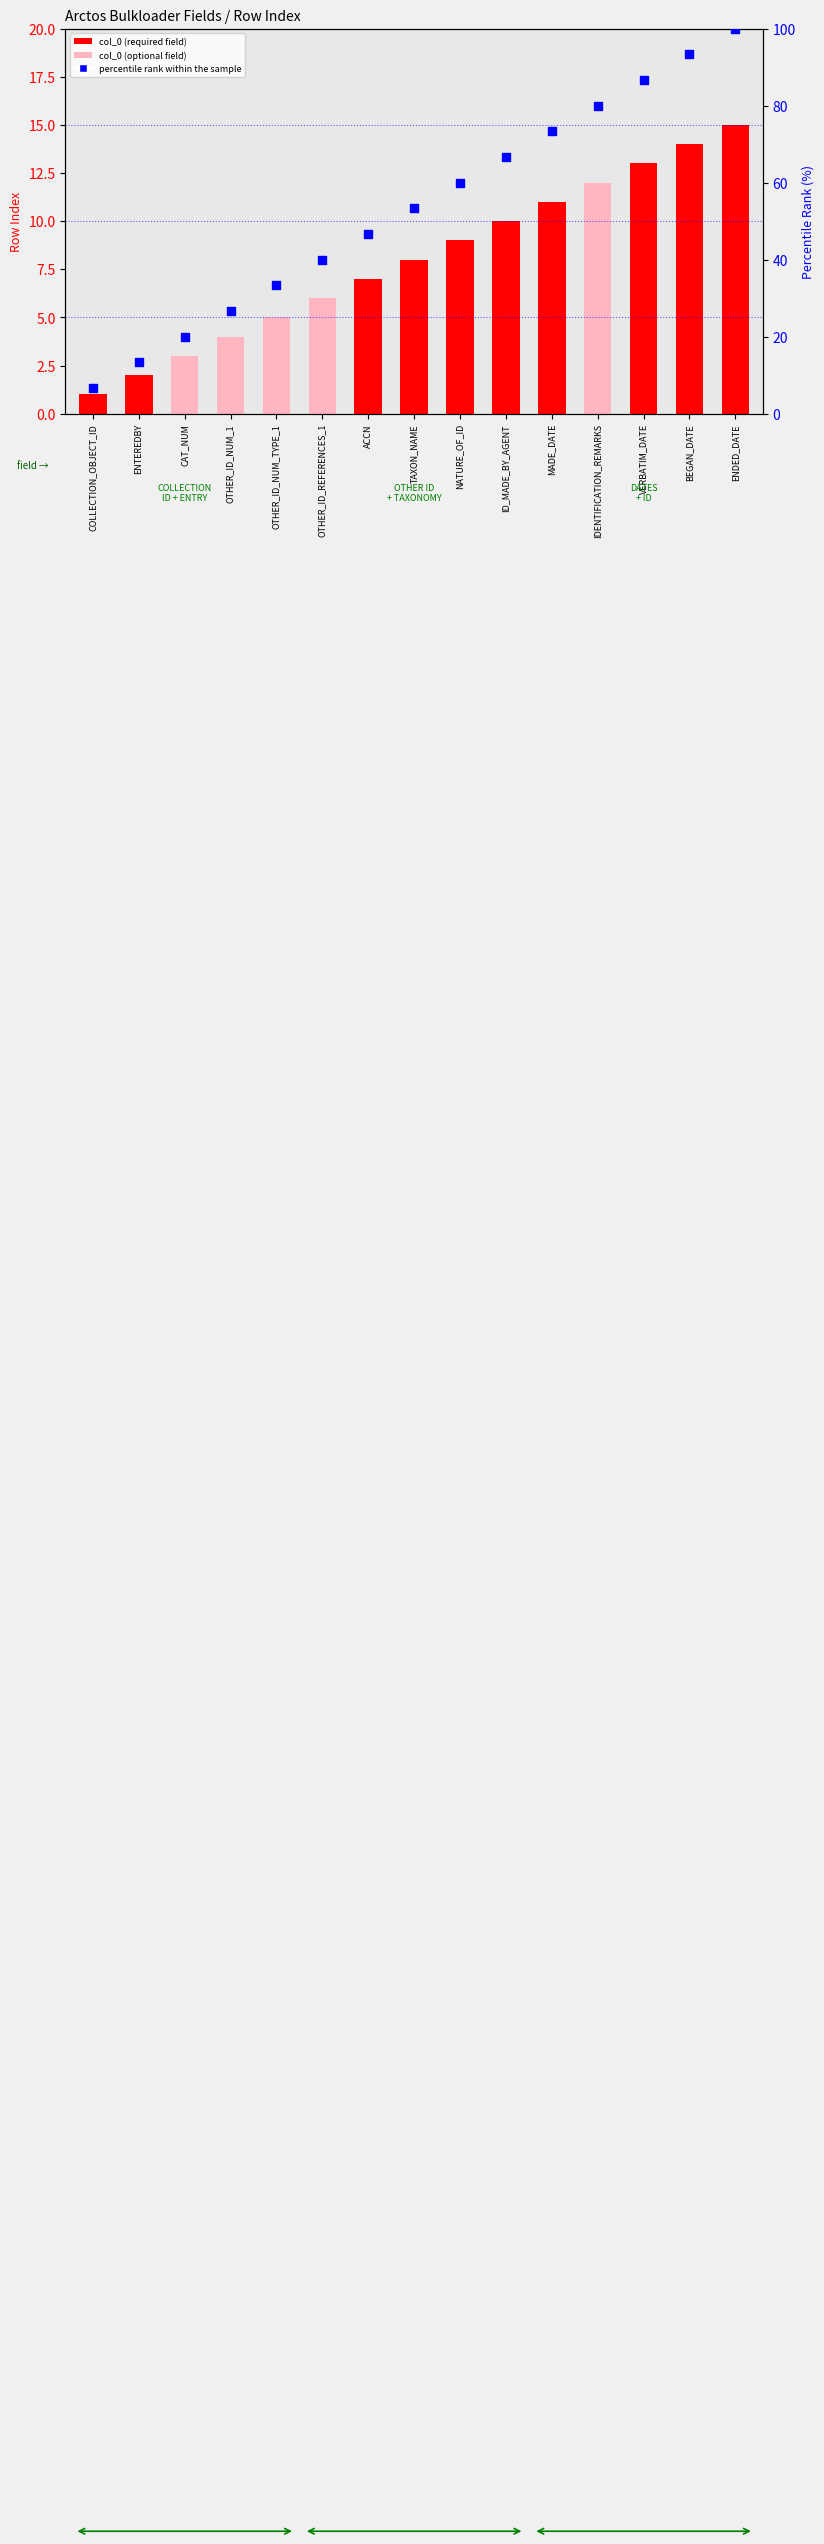

Is the value of col_0 (row index) at OTHER_ID_REFERENCES_1 greater than the value of percentile rank within the sample at OTHER_ID_NUM_1?

No